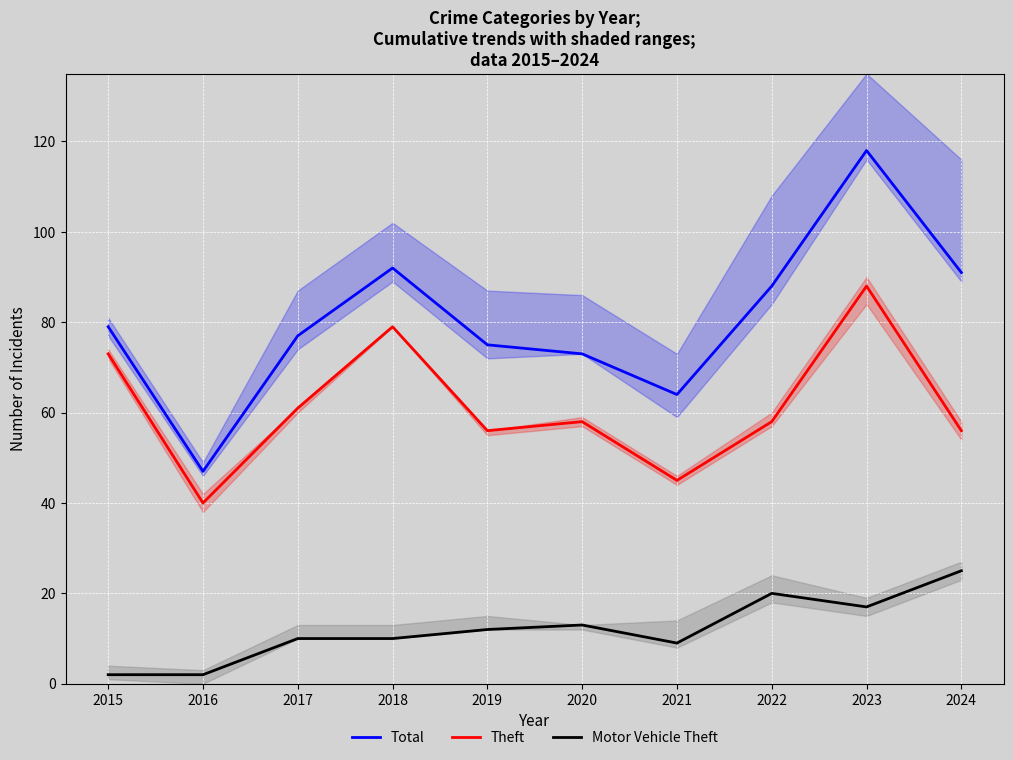

At 2022, list the series in order from largest to smallest.

Total, Theft, Motor Vehicle Theft